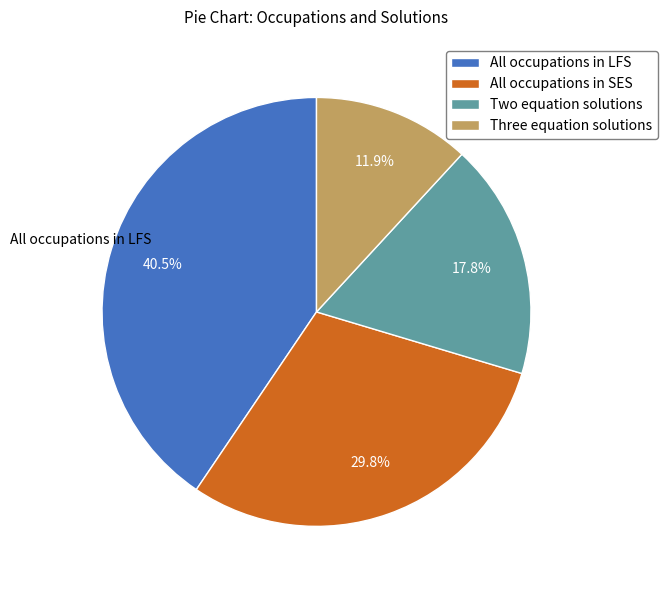

Which category has the biggest portion of the pie?

All occupations in LFS